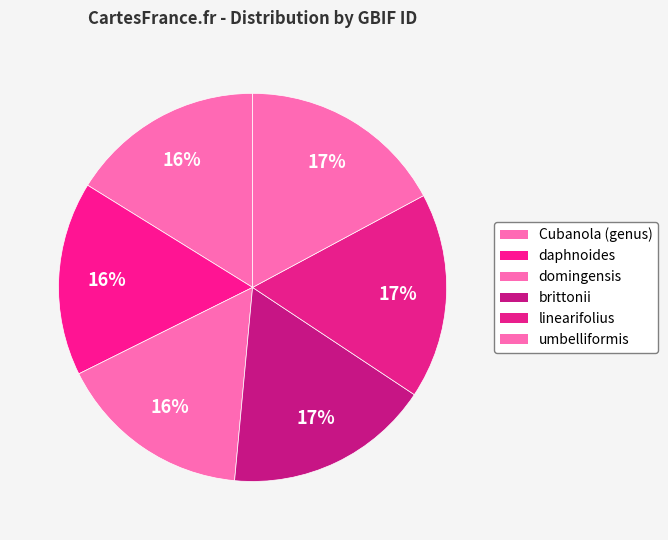

Approximately how many times larger is the value at Cubanola (genus) compared to brittonii?

0.9